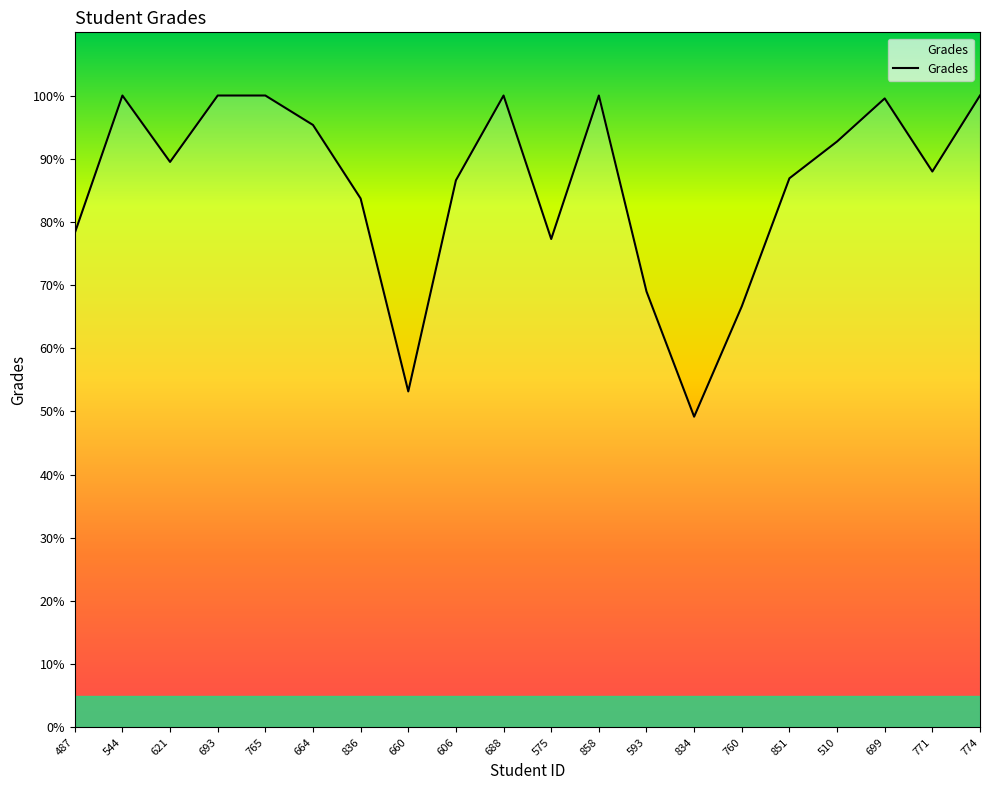

Where is the first local maximum?

544